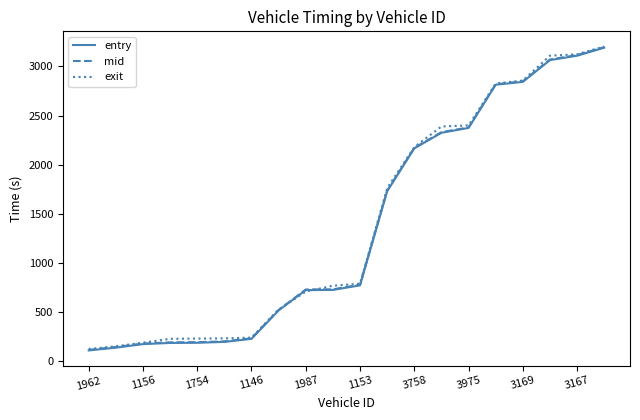

What is the smallest value displayed?

110.3